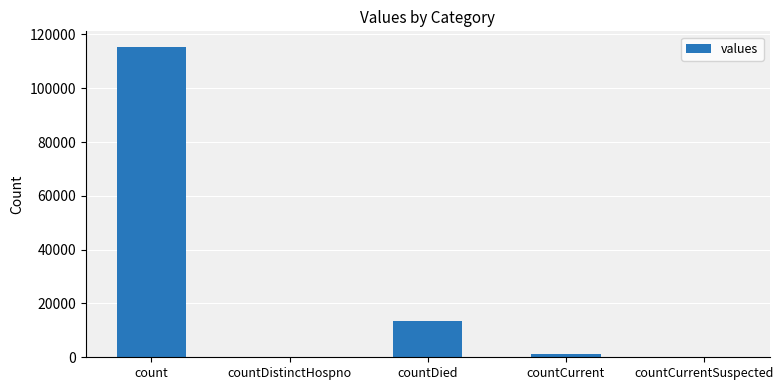

What is the change in value from count to countDistinctHospno?

-115379